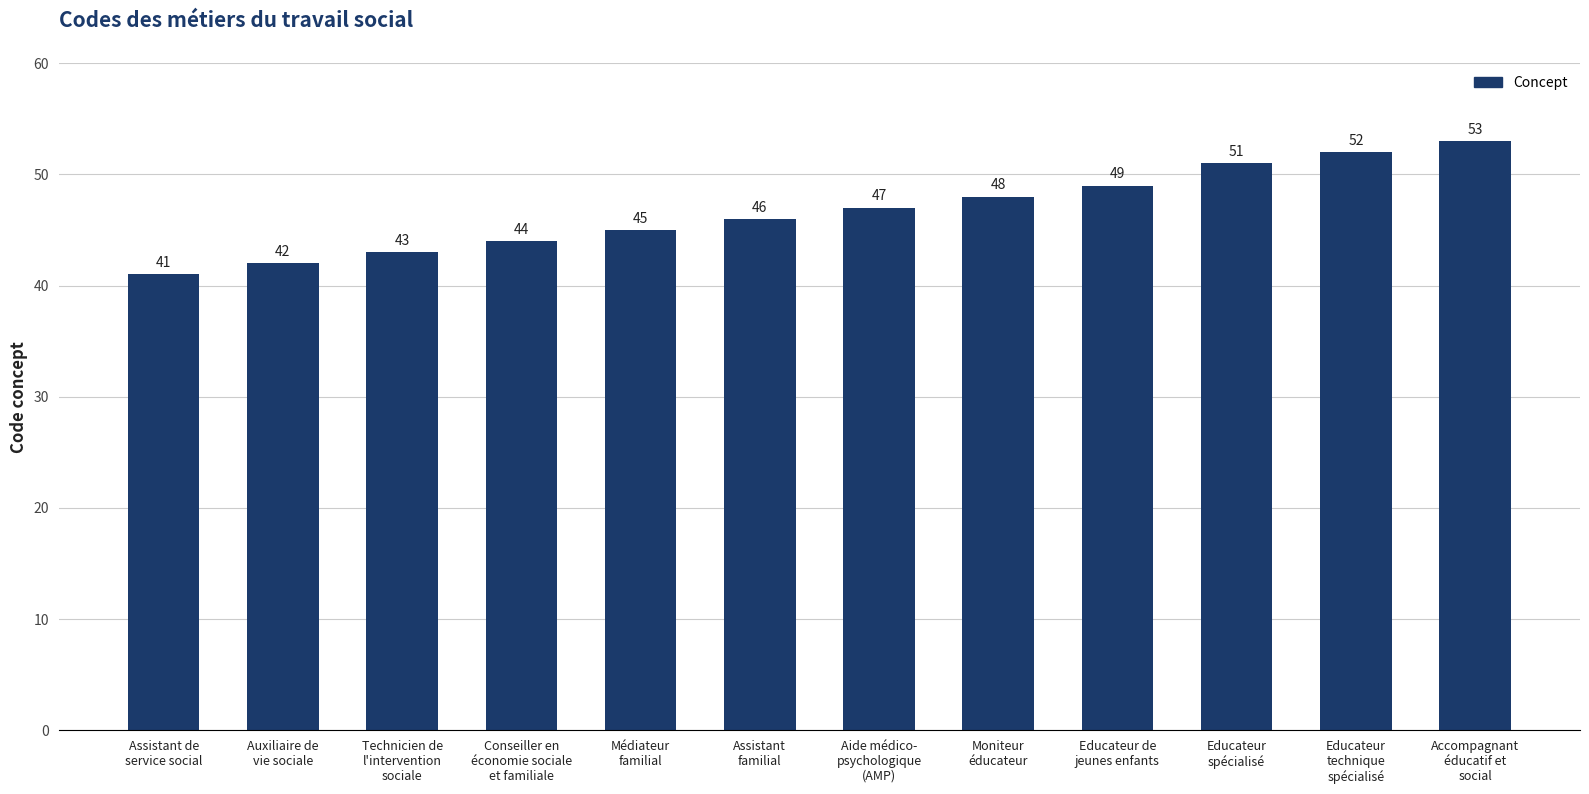

Rank the categories by value from lowest to highest.

Assistant de
service social, Auxiliaire de
vie sociale, Technicien de
l'intervention
sociale, Conseiller en
économie sociale
et familiale, Médiateur
familial, Assistant
familial, Aide médico-
psychologique
(AMP), Moniteur
éducateur, Educateur de
jeunes enfants, Educateur
spécialisé, Educateur
technique
spécialisé, Accompagnant
éducatif et
social